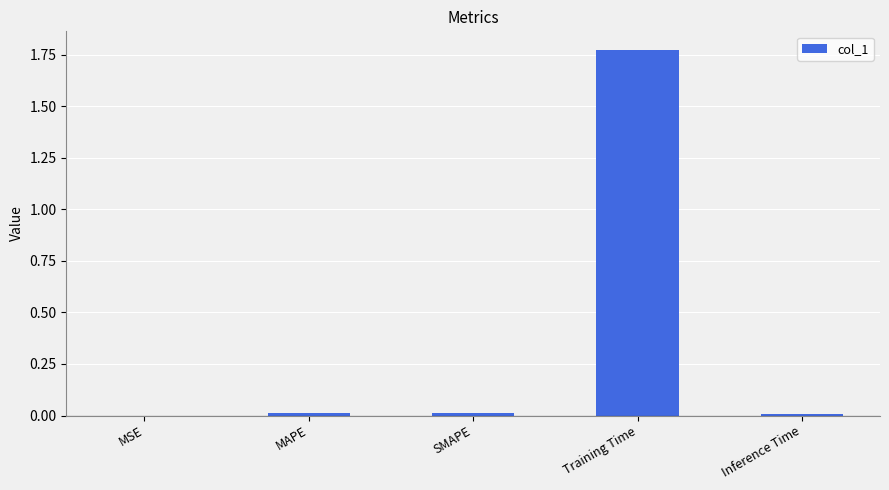

Which has a higher value, Training Time or MSE?

Training Time